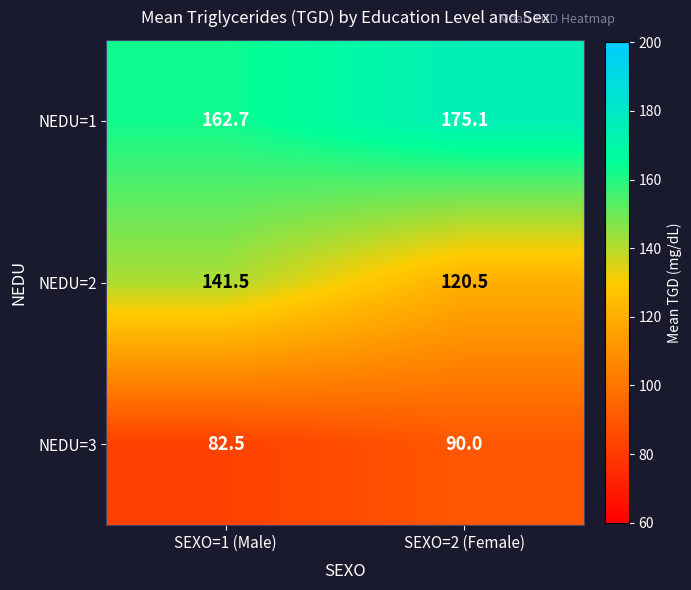

At how many categories does at least one series exceed 115?

2